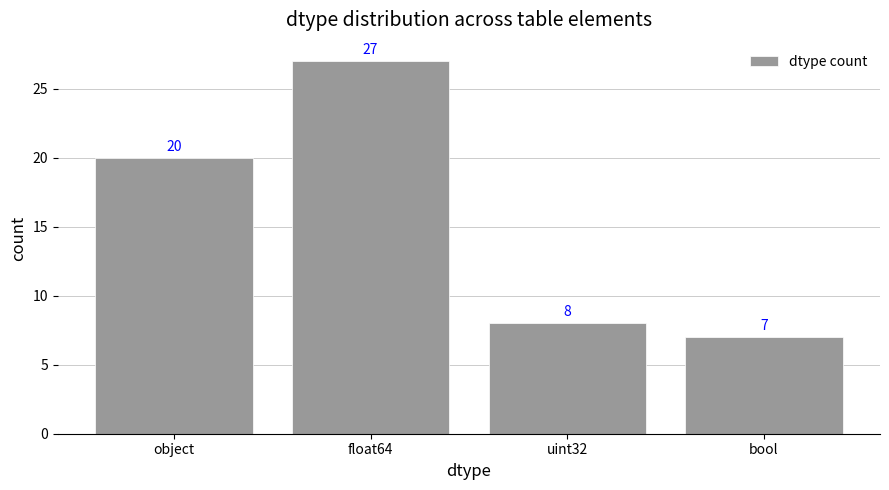

Reading left to right, transcribe all the data shown in this chart.

20	27	8	7